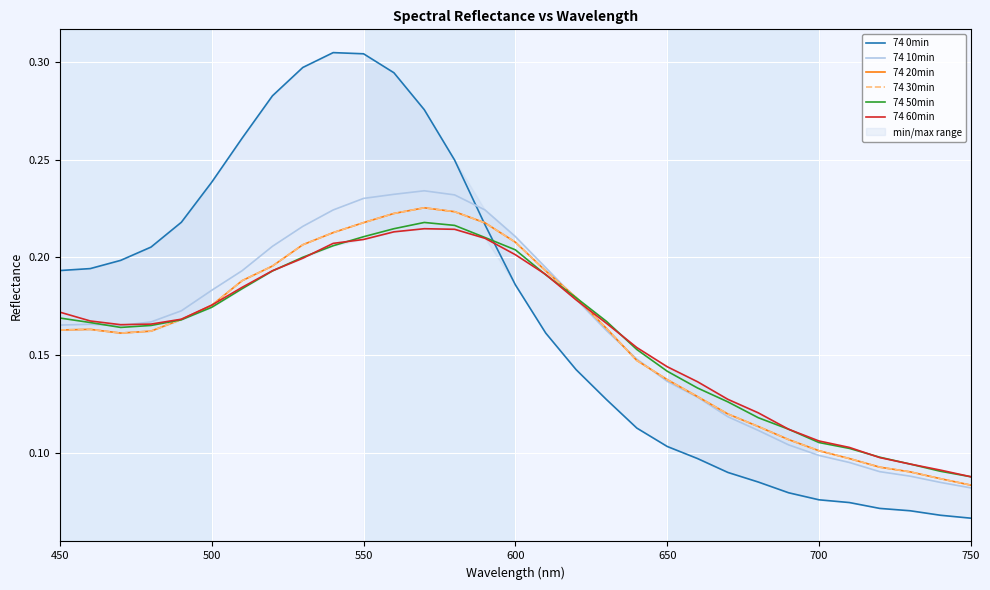

Where is 74 50min nearest to the value 0?

750